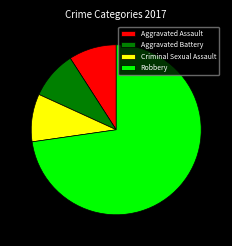

Which category has the biggest portion of the pie?

Robbery